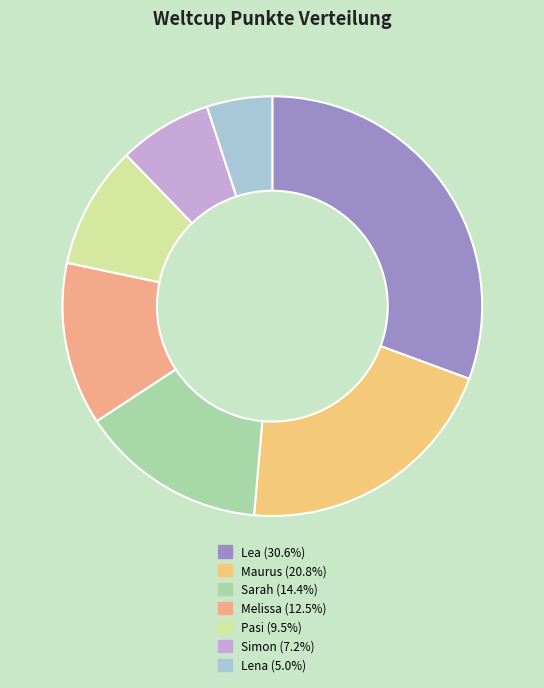

Which has a higher value, Maurus or Melissa?

Maurus